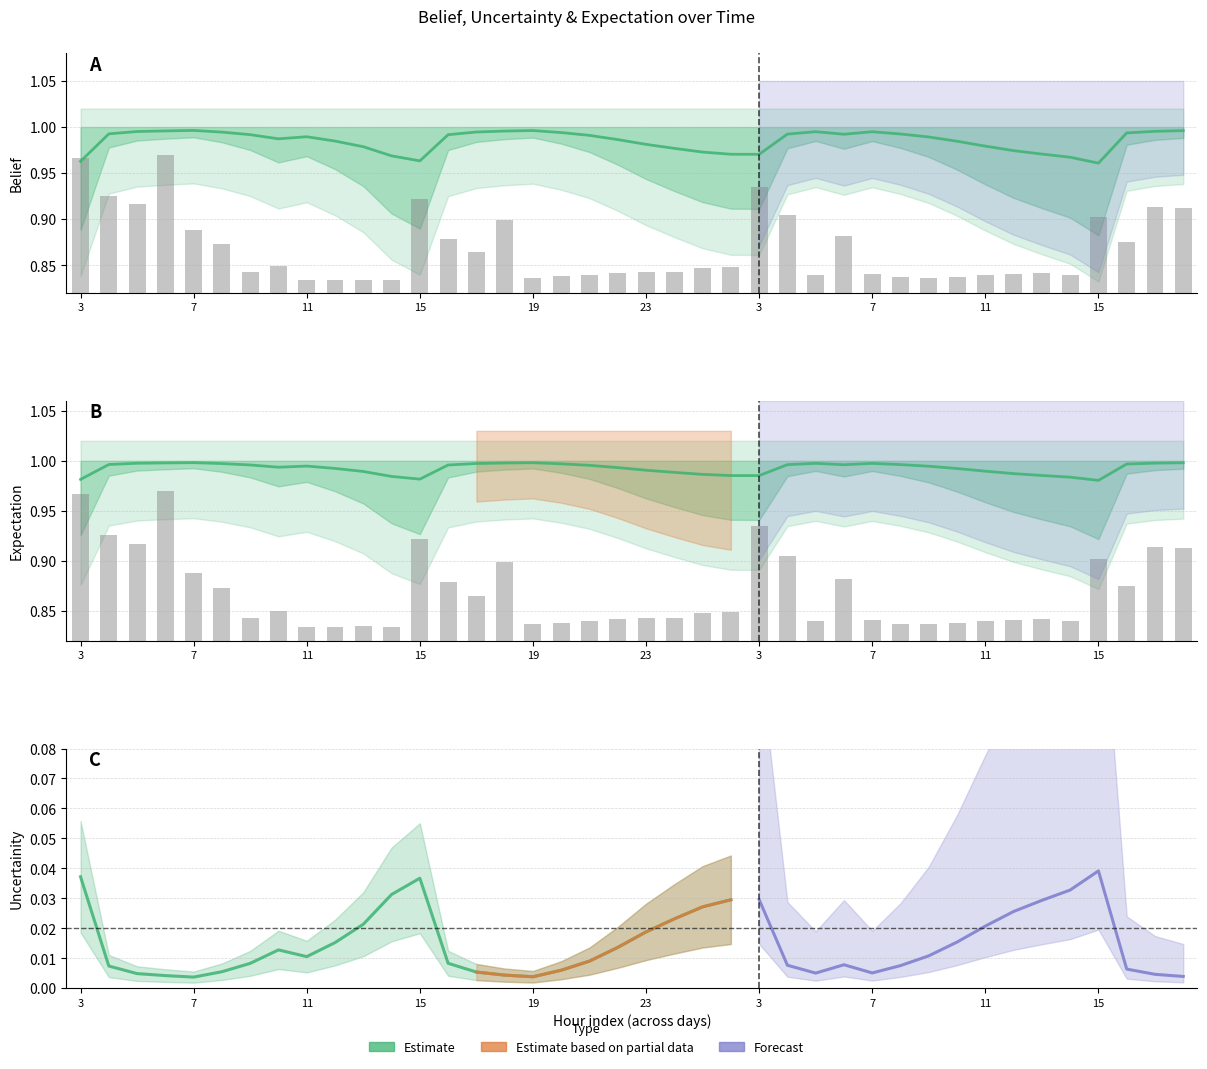

At which category is the sum across all series the highest?

7